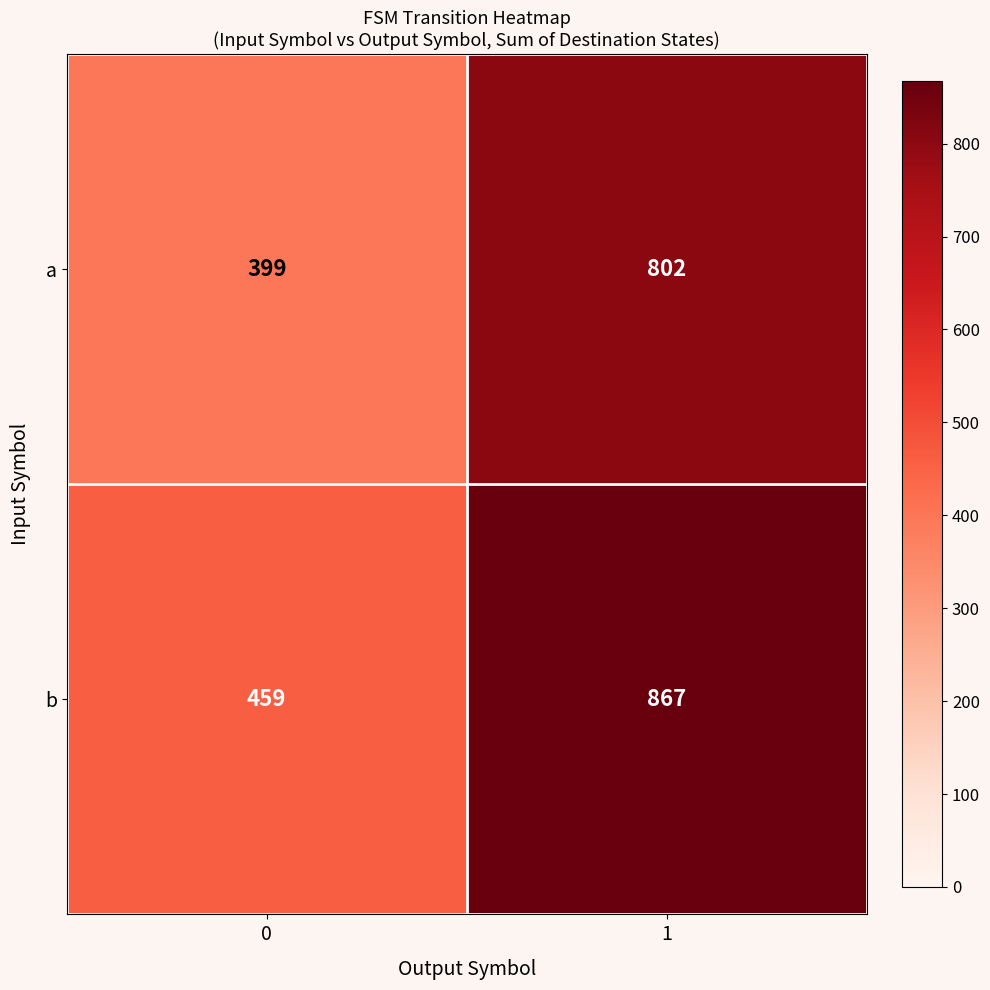

What is the difference between the highest and lowest values at 1?

65